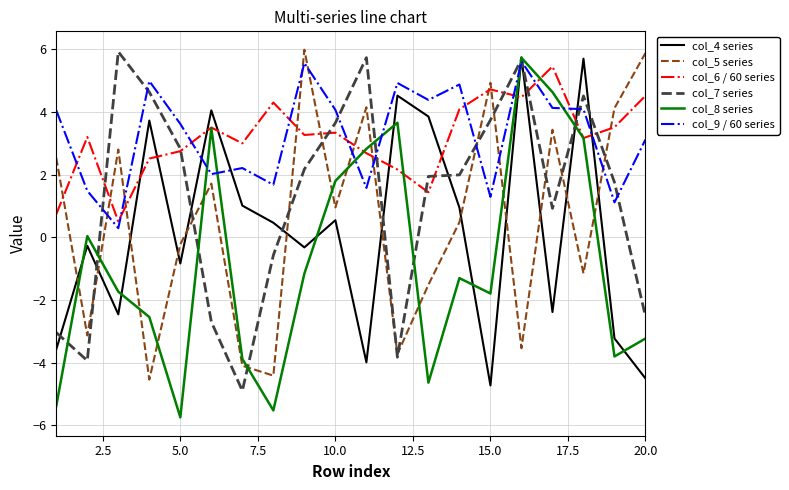

Which series ends up on top after the final intersection of col_5 series and col_6 / 60 series?

col_5 series